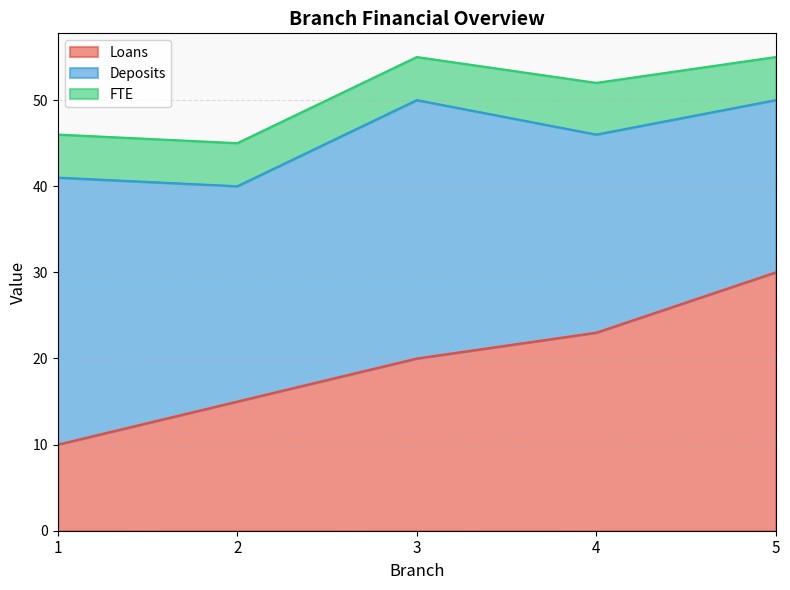

What are all the series names shown in the legend?

Loans, Deposits, FTE